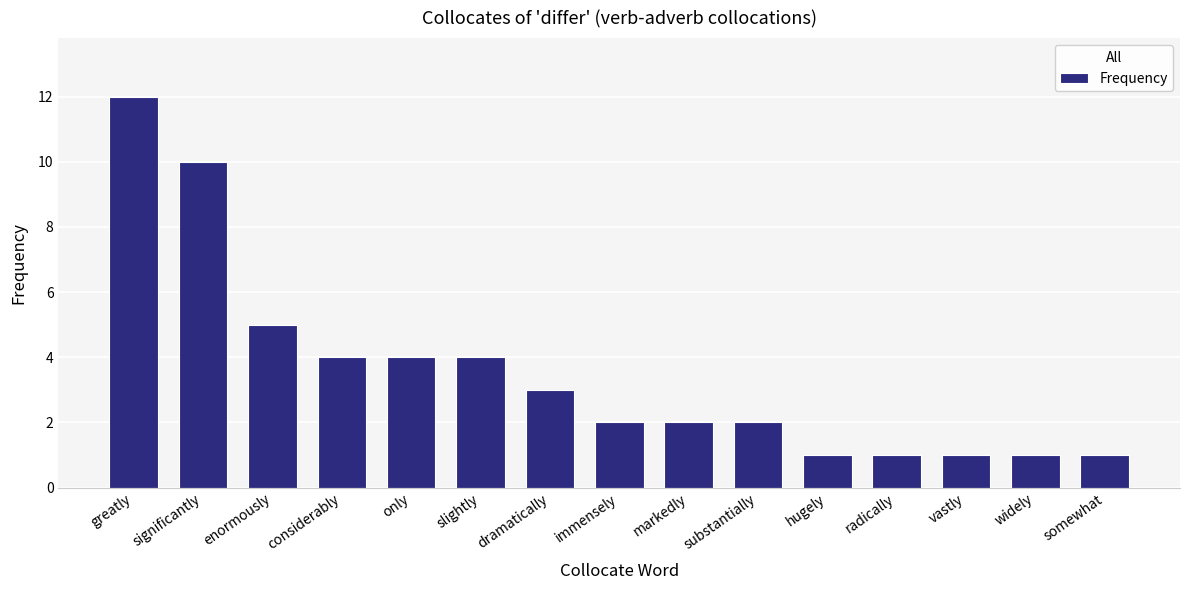

What is the ratio of the value at immensely to the value at considerably?

0.5